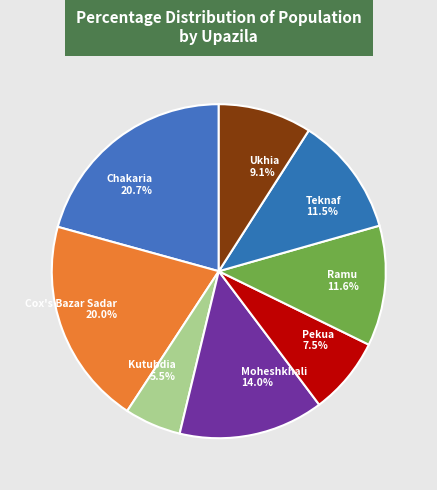

To the nearest percent, what is the average slice percentage?

12%